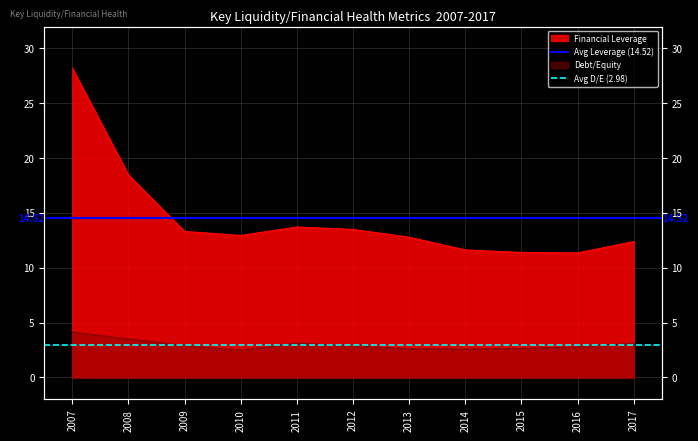

Rank the series by their average value, from highest to lowest.

Avg Leverage (14.52), Avg D/E (2.98)